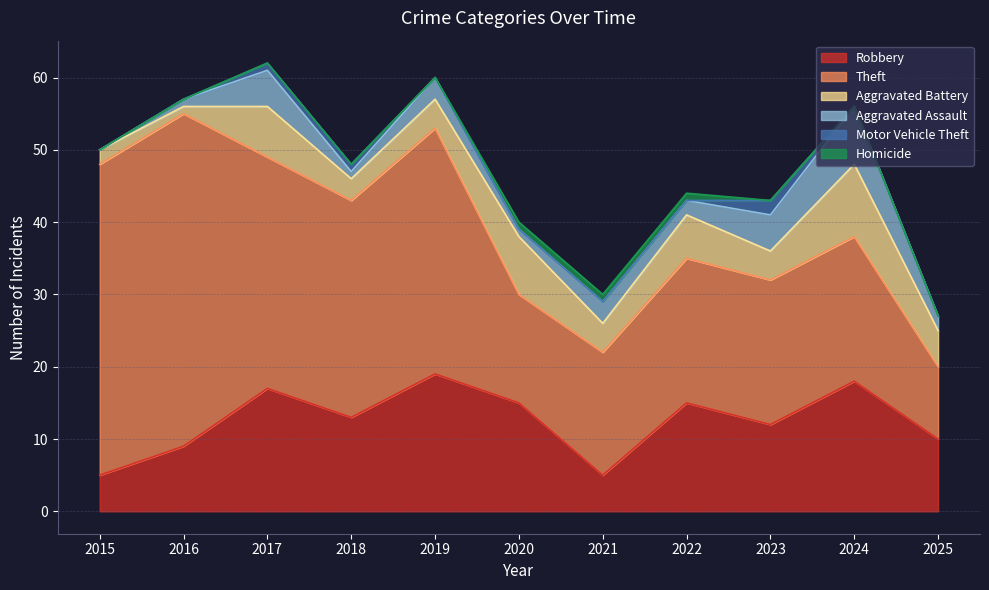

In Aggravated Assault, how many points are lower than both neighbors (excluding endpoints)?

3